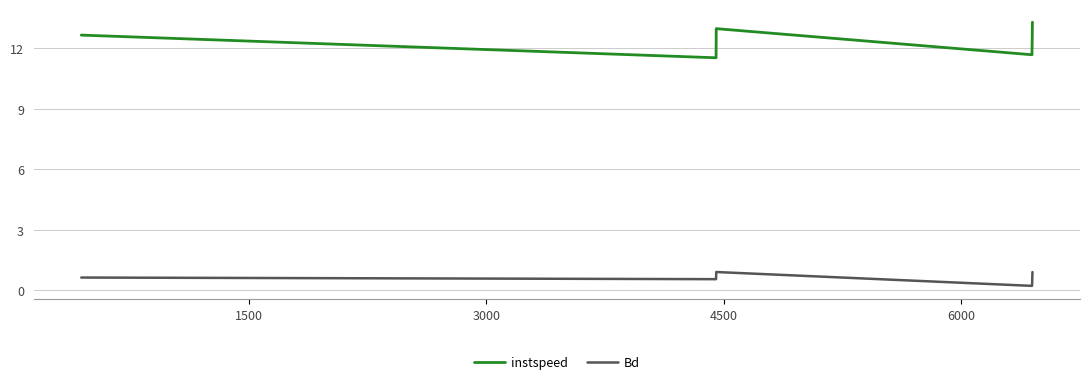

Rank the series by their maximum value, from lowest to highest.

Bd, instspeed